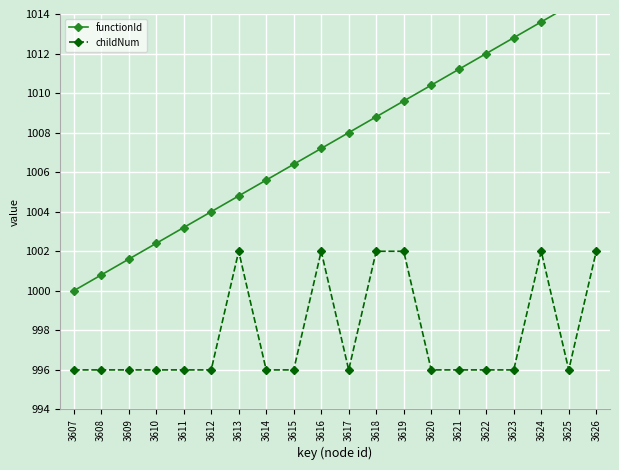

What is the difference between the second highest and minimum values in the functionId series?

14.4